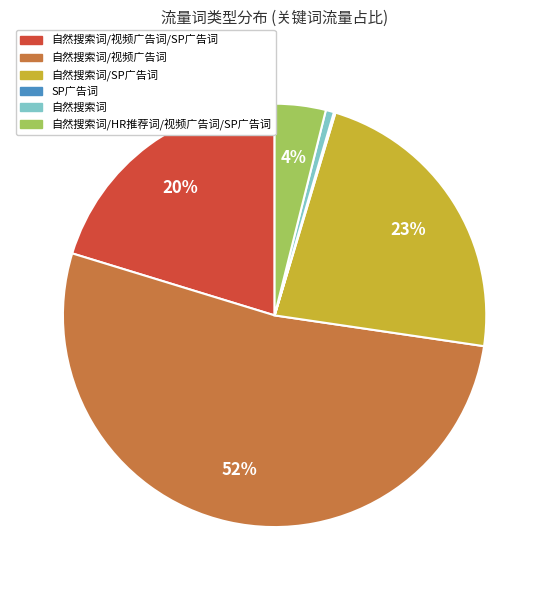

To the nearest percent, what is the difference between the largest and smallest slice percentages?

52%